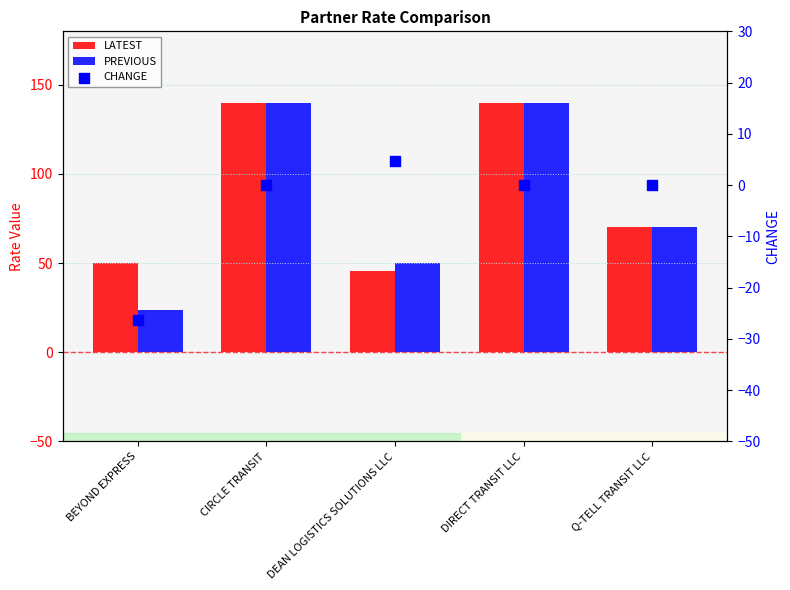

What is the total value across all series at DIRECT TRANSIT LLC?

280.0